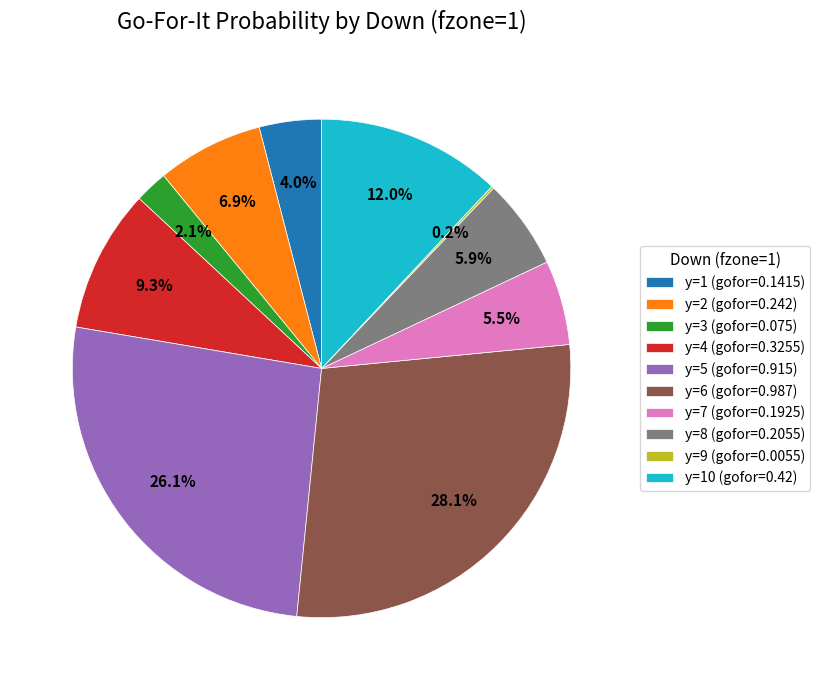

Which slice is the largest?

y=6 (gofor=0.987)